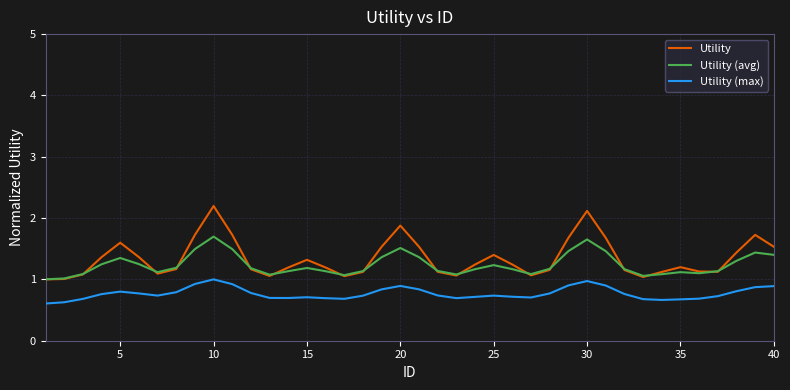

What is the lowest value of the Utility (max) series?

0.6